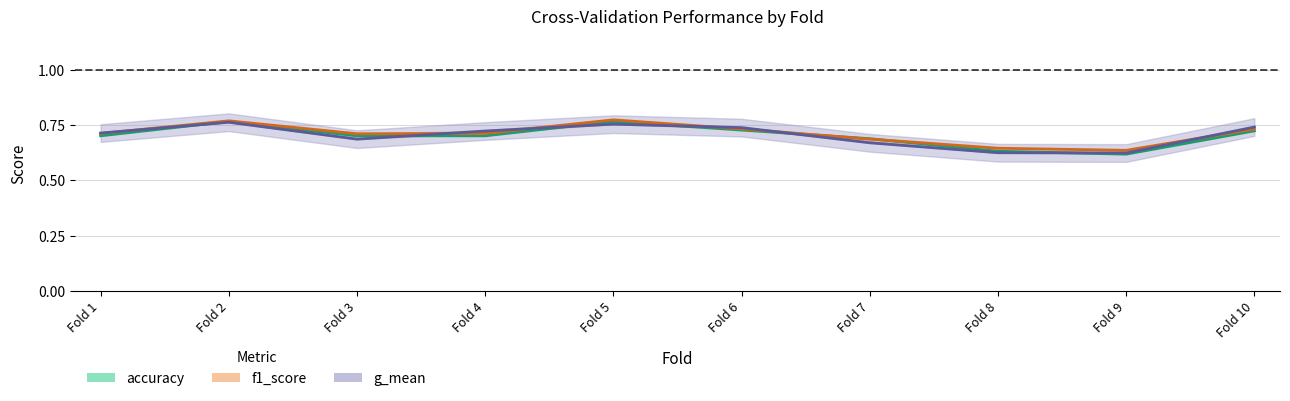

Which category has the highest value across all series?

Fold 5